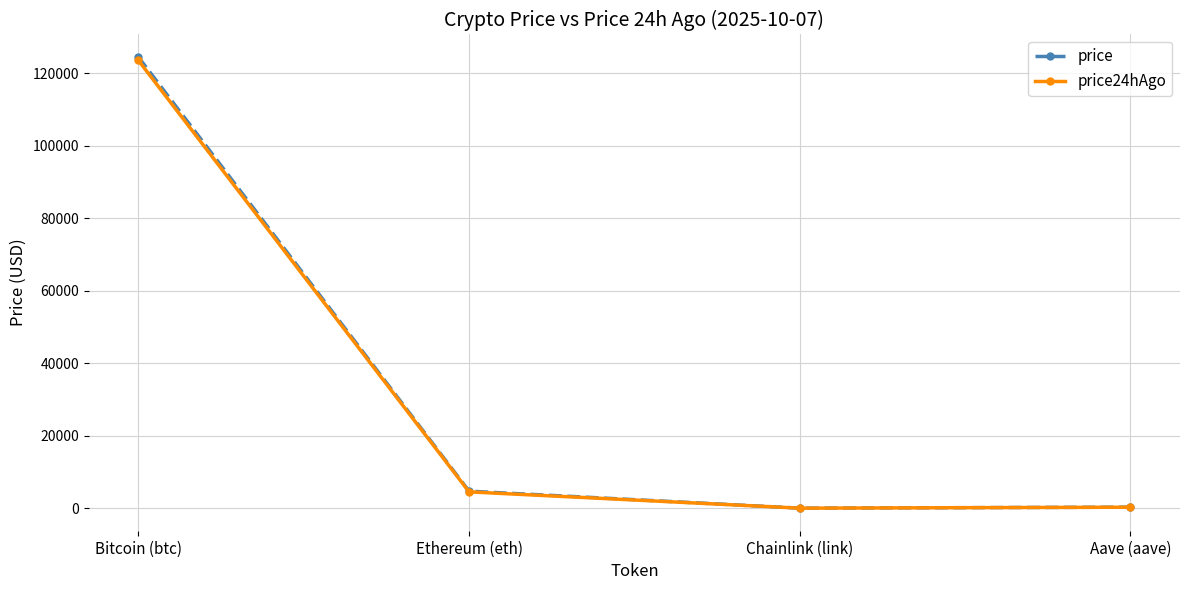

How many lines are shown in the chart?

2